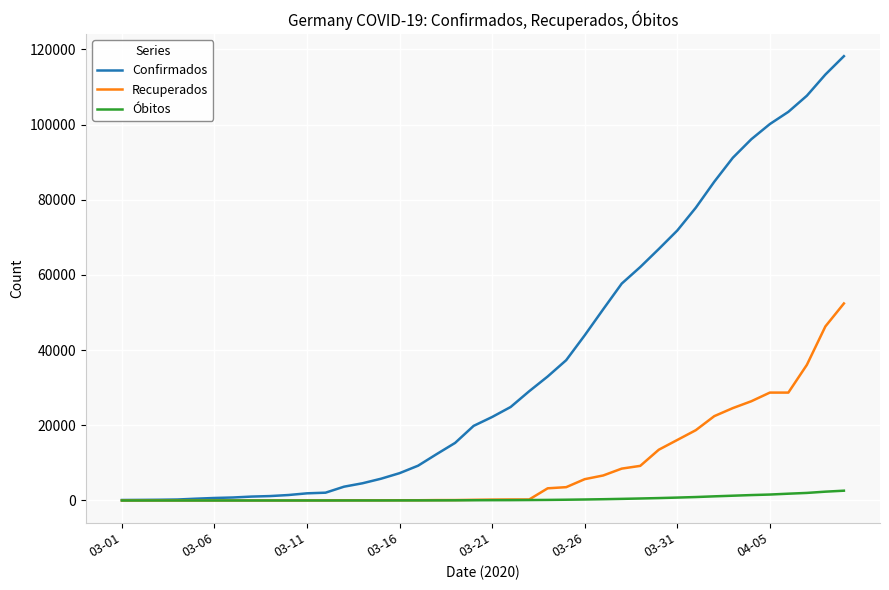

What are all the series names shown in the legend?

Confirmados, Recuperados, Óbitos